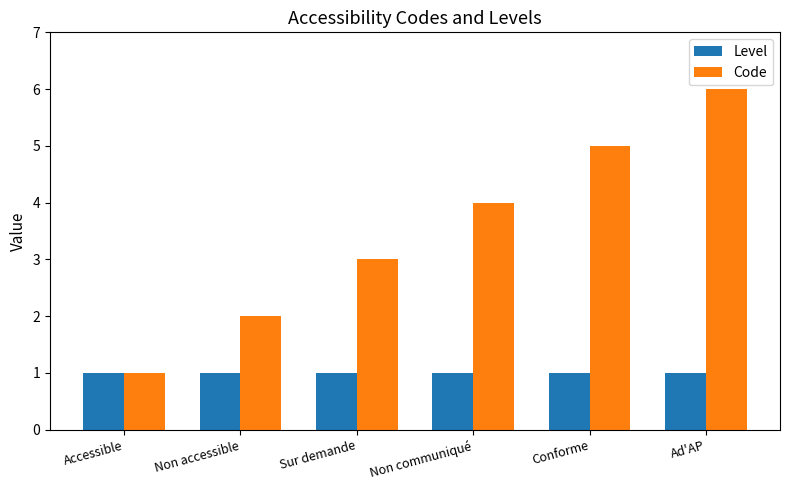

The value of Level at Ad'AP is 0. True or false?

False